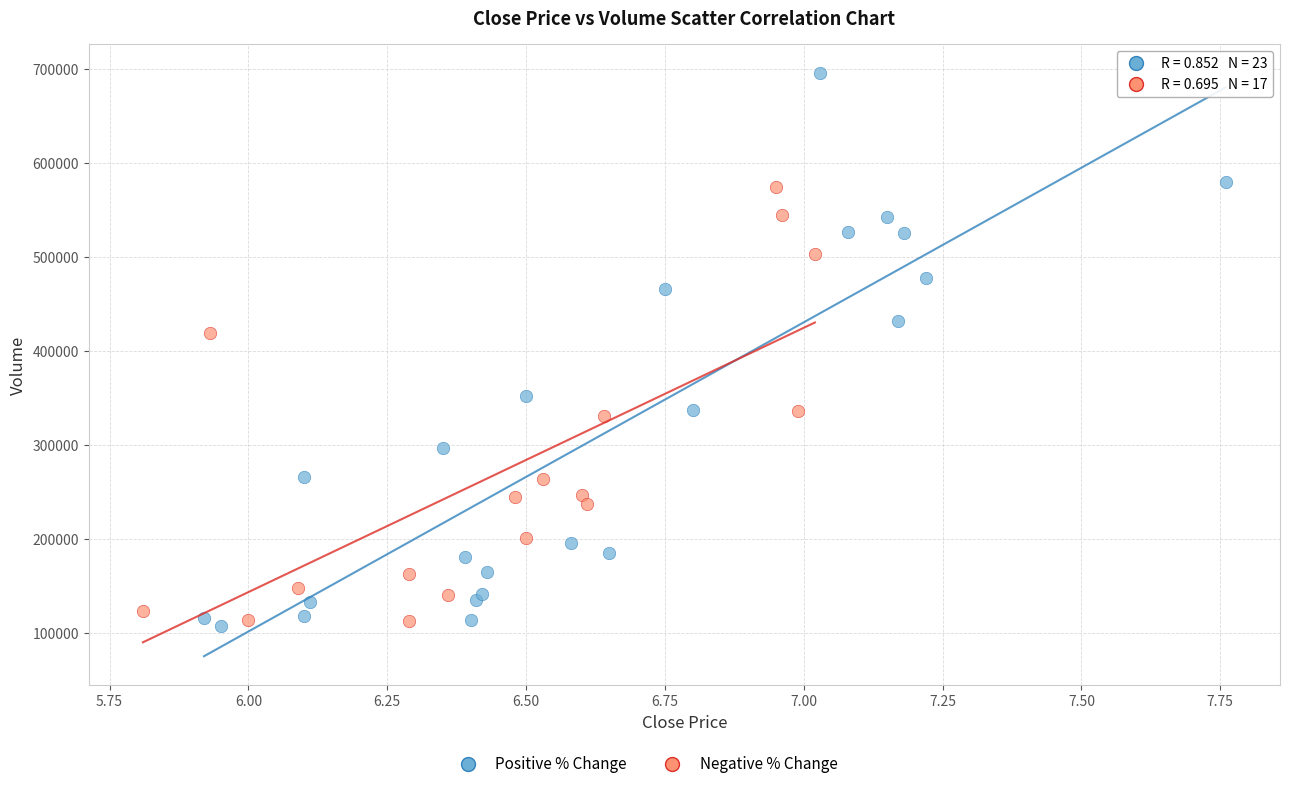

Which series has the largest Y range (max minus min)?

Positive % Change